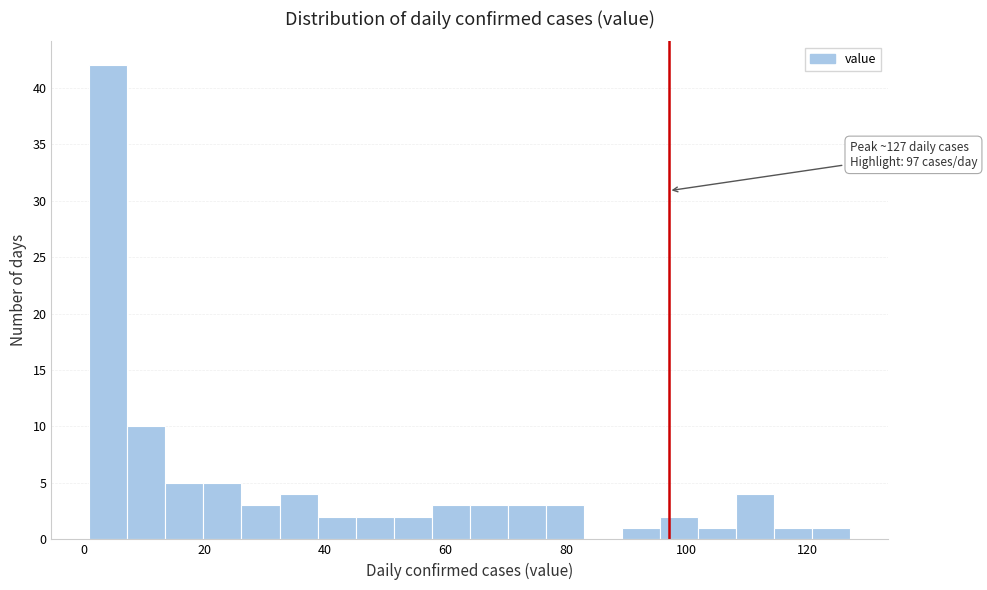

Around what value on the x-axis is the tallest bar? Give the approximate position of its centre, as read against the axis.

4